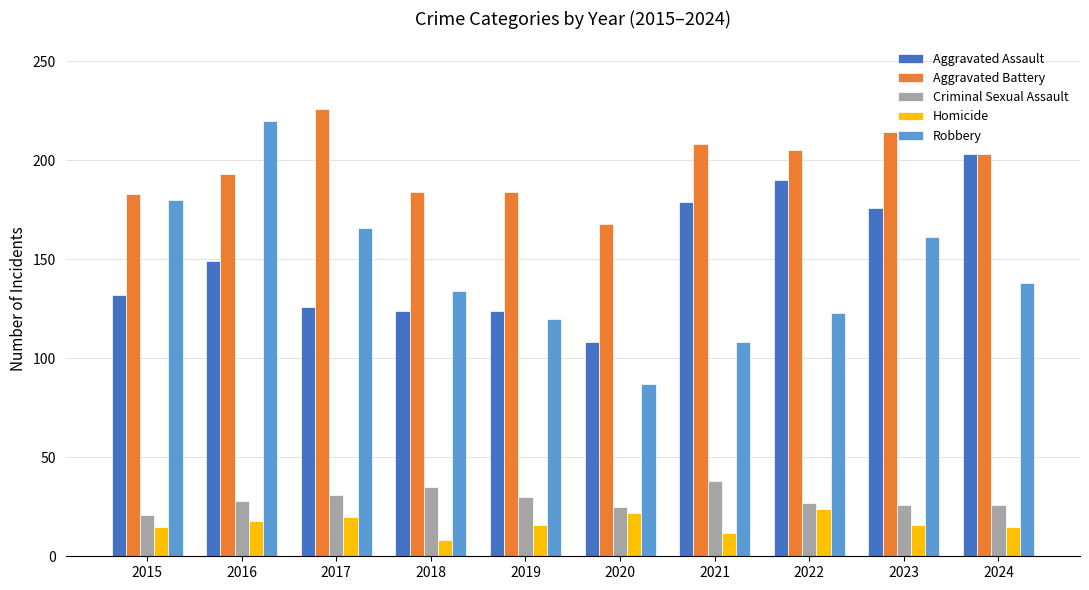

What are all the series names shown in the legend?

Aggravated Assault, Aggravated Battery, Criminal Sexual Assault, Homicide, Robbery